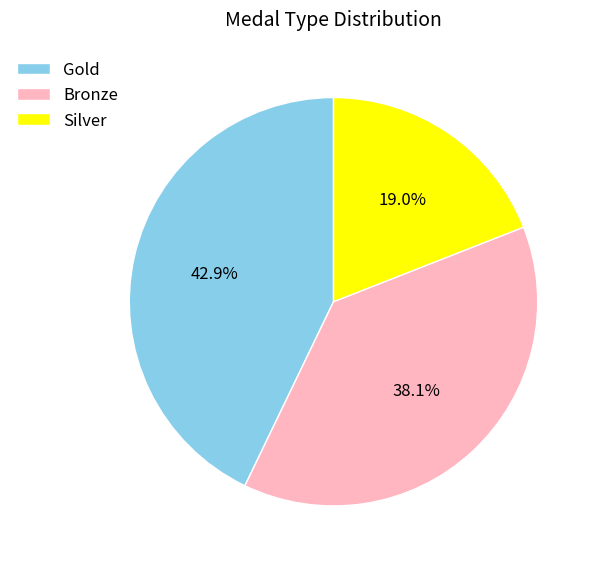

Which category has the biggest portion of the pie?

Gold